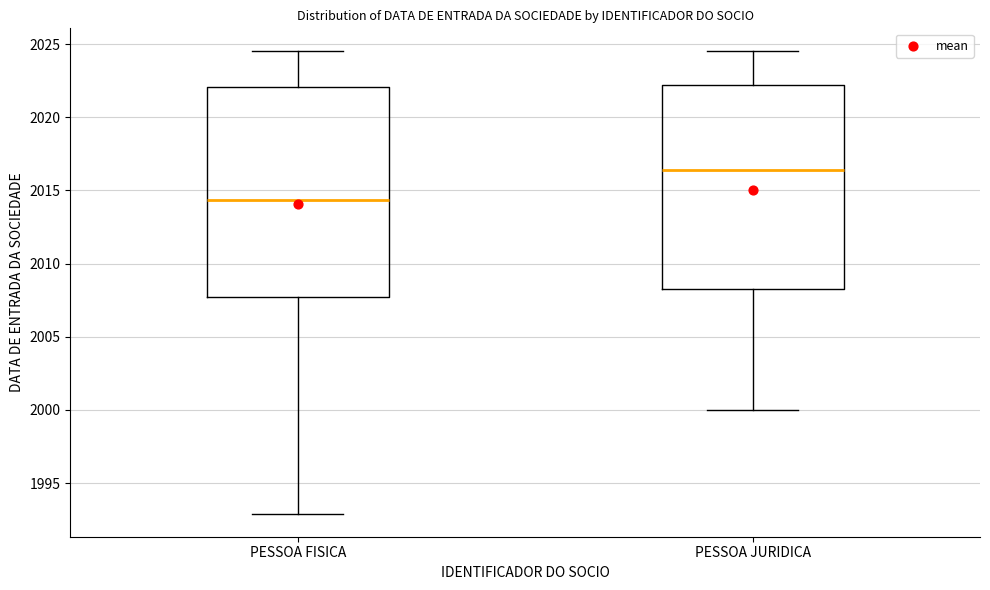

Reading left to right, read every box against the y-axis: the position of its median line, the range the box covers, and the ends of its whiskers. The values are not printed on the chart, so give them approximately, as read against the axis.

PESSOA FISICA: median 2014.5, box 2008.0 to 2022.0, whiskers 1993.0 to 2024.5
PESSOA JURIDICA: median 2016.5, box 2008.5 to 2022.0, whiskers 2000.0 to 2024.5